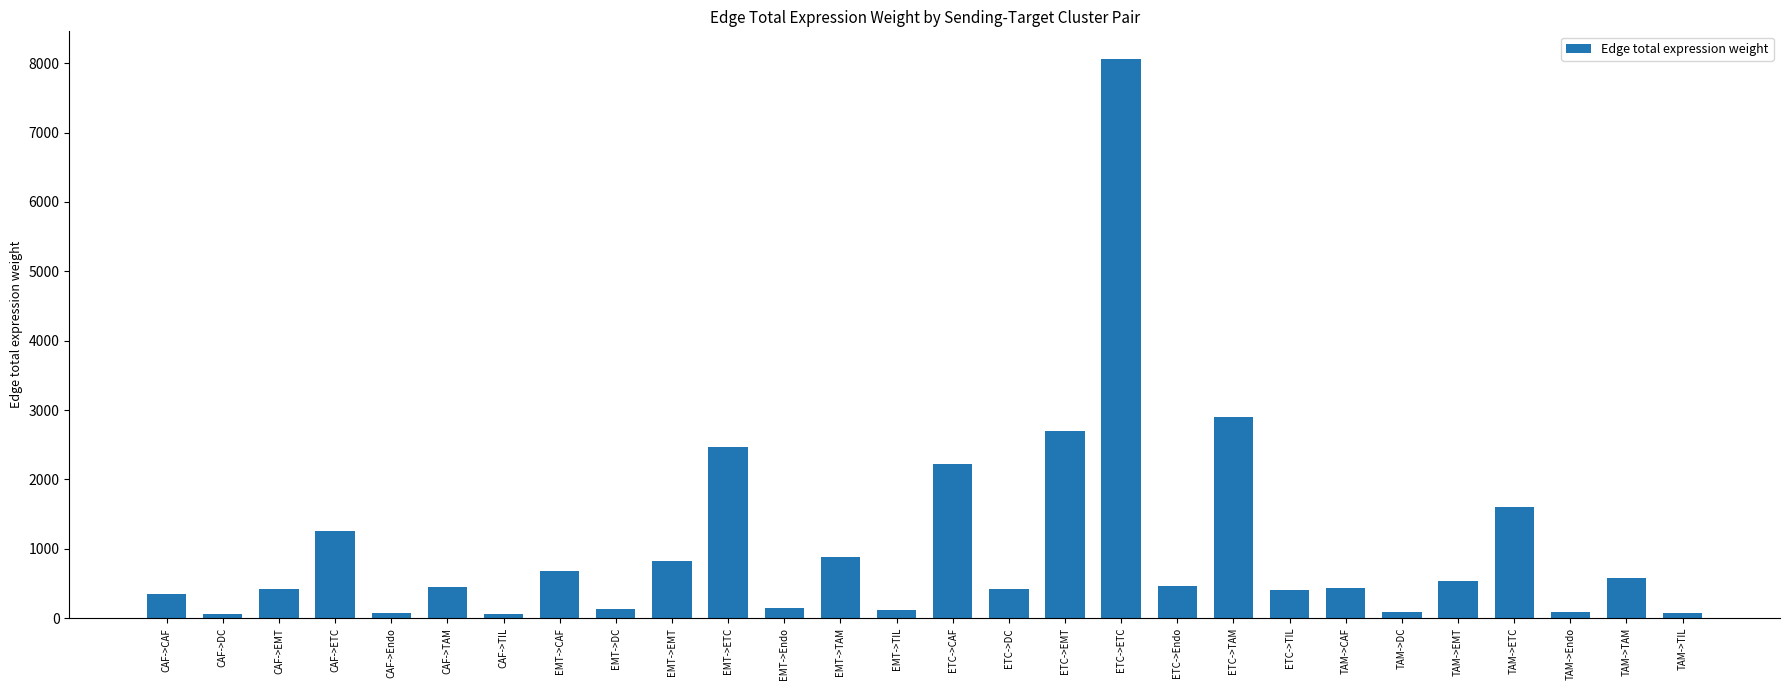

How many distinct data groups are displayed?

1